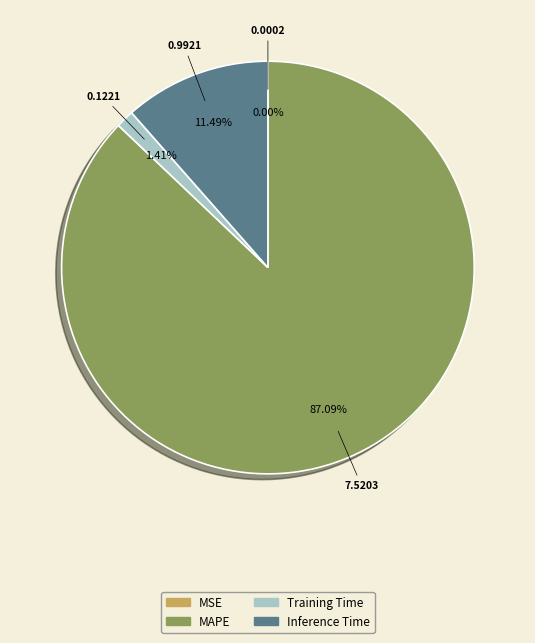

Is there a majority slice in this chart?

Yes